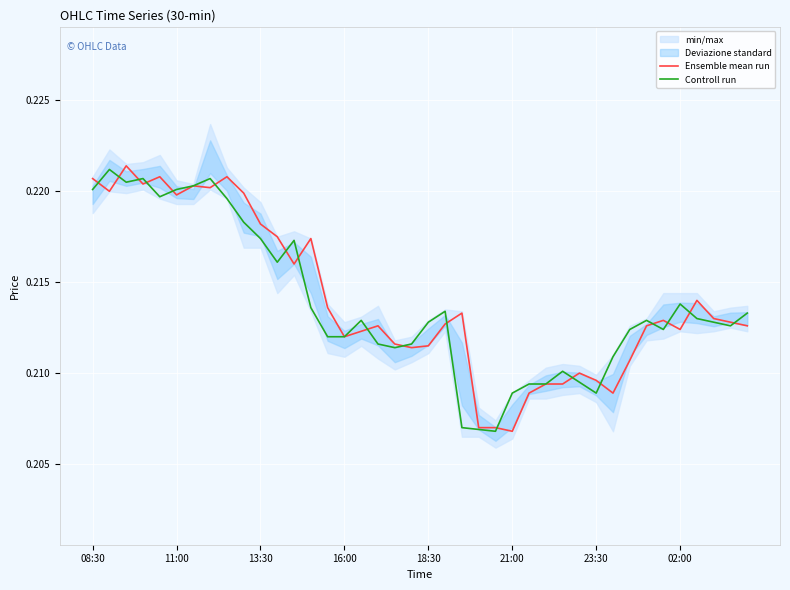

How many interior local valleys does the Ensemble mean run series have?

10